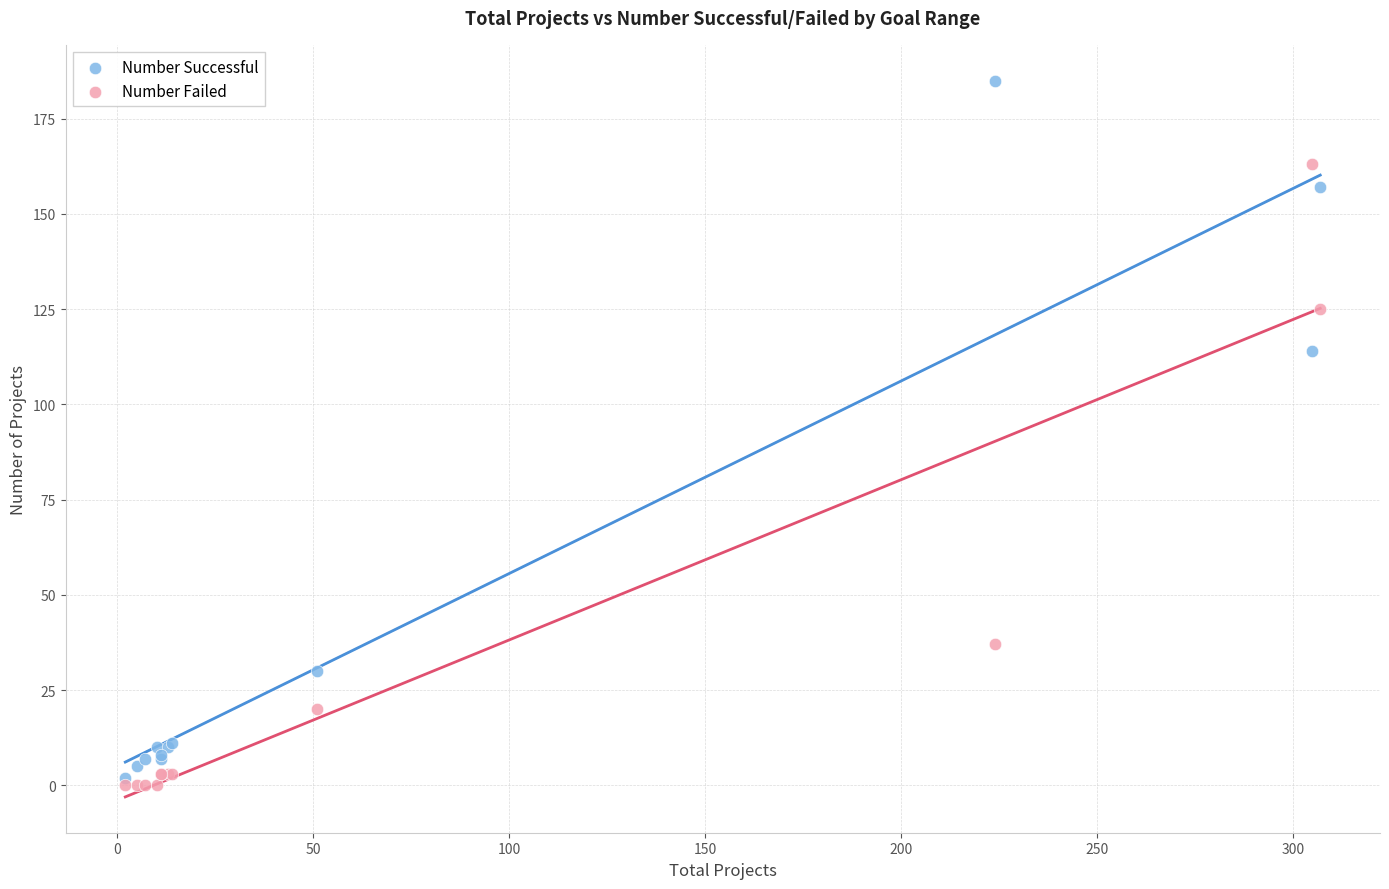

In the Number Successful series, what Y value is closest to 93?

114